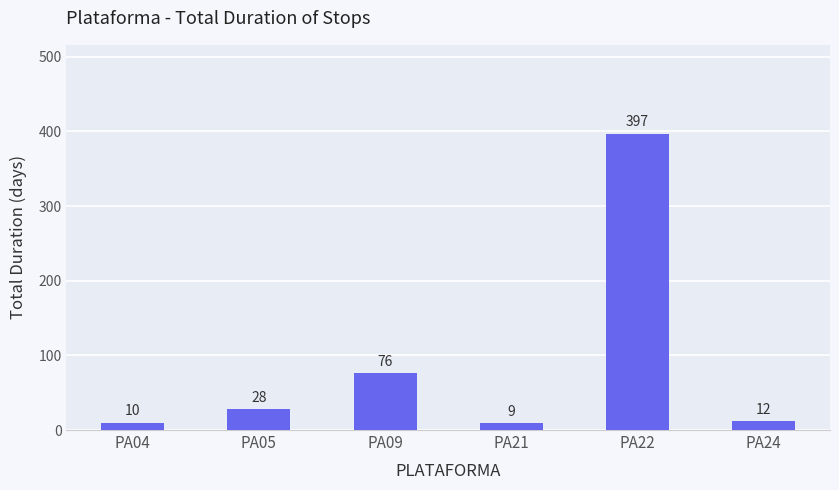

Rank the categories by value from lowest to highest.

PA21, PA04, PA24, PA05, PA09, PA22